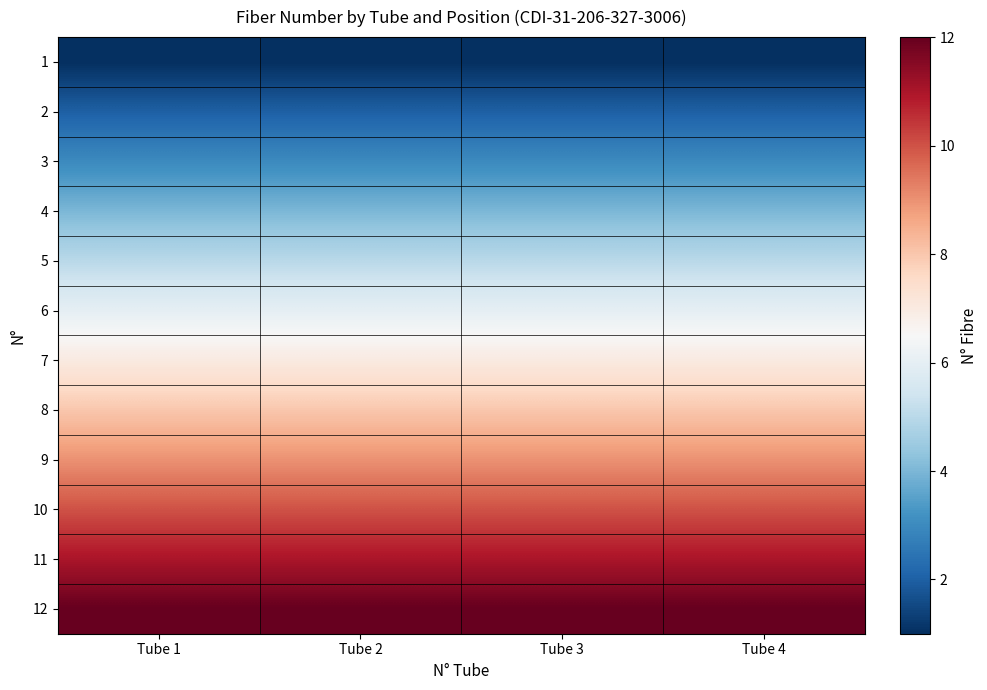

Which has a higher value, Tube 4 or Tube 1?

Tube 4